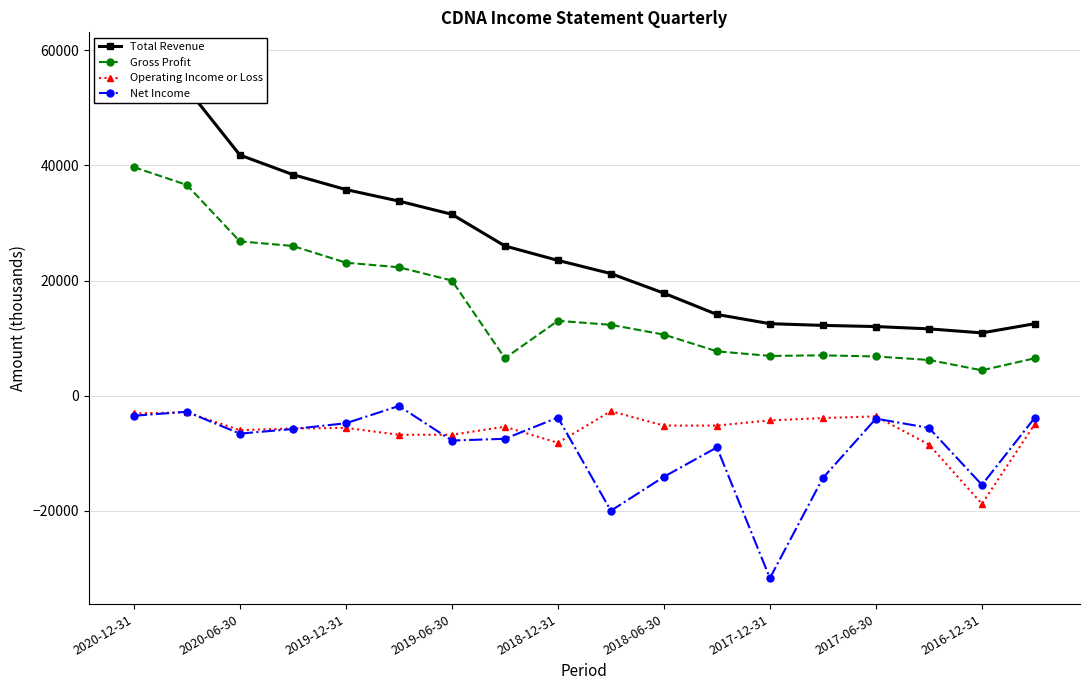

How many lines are shown in the chart?

4